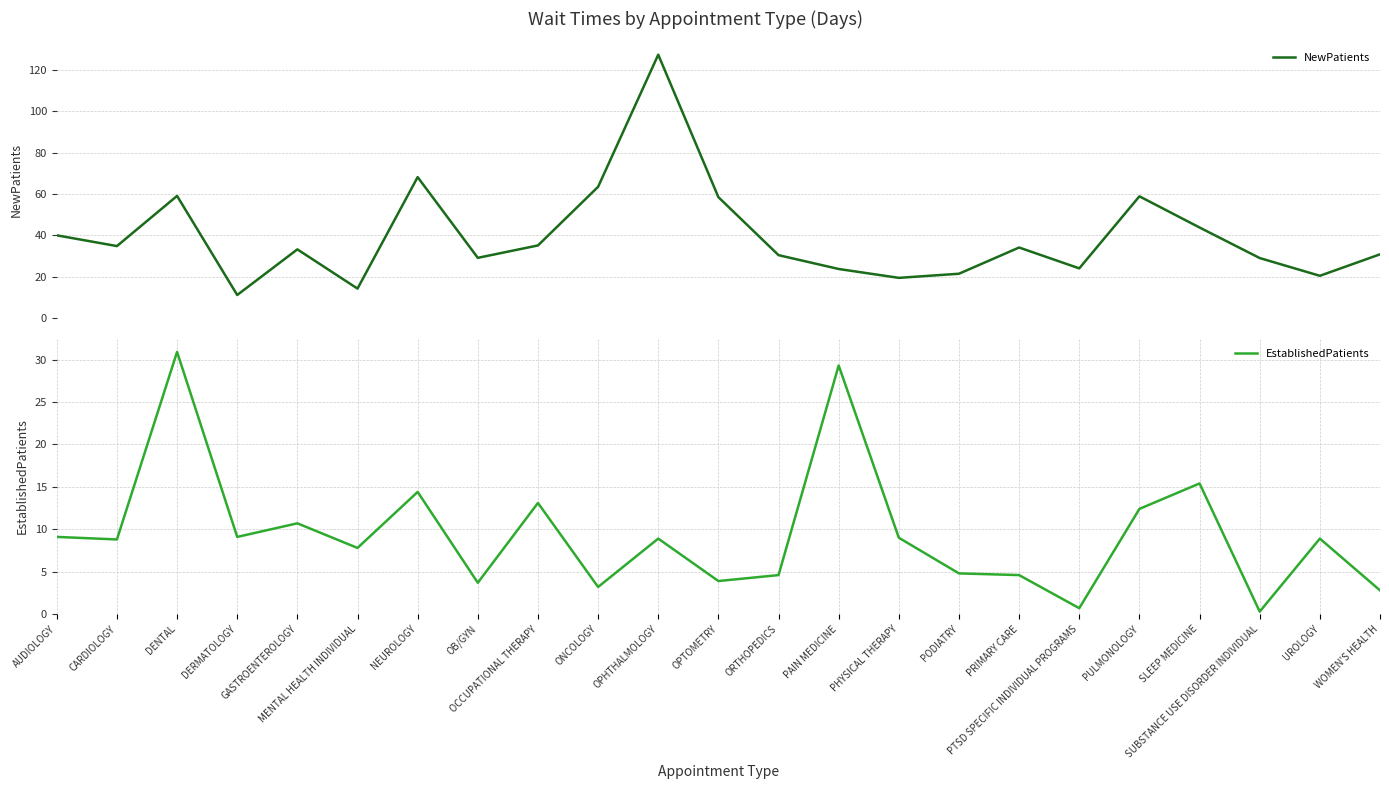

What is the label of the 15th point from the left?

PHYSICAL THERAPY